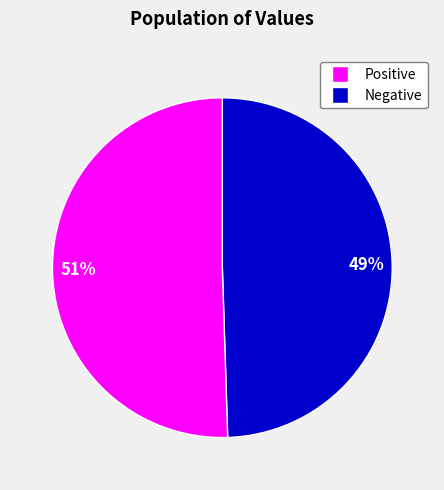

Is there any slice that represents more than half of the pie?

Yes